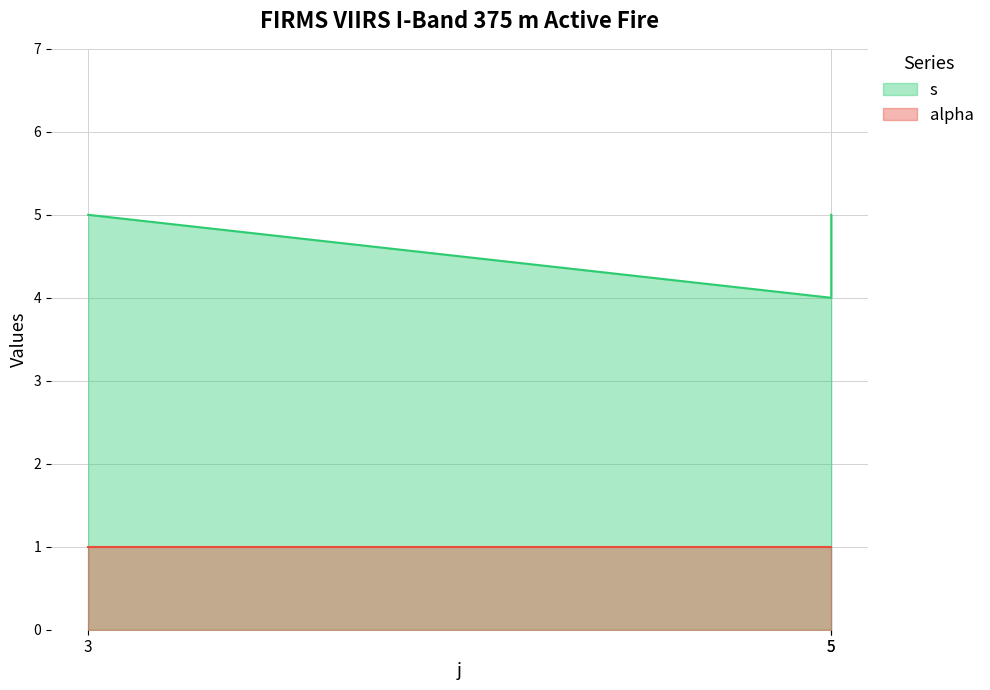

List the labels in order of value, largest first.

3, 5, 5